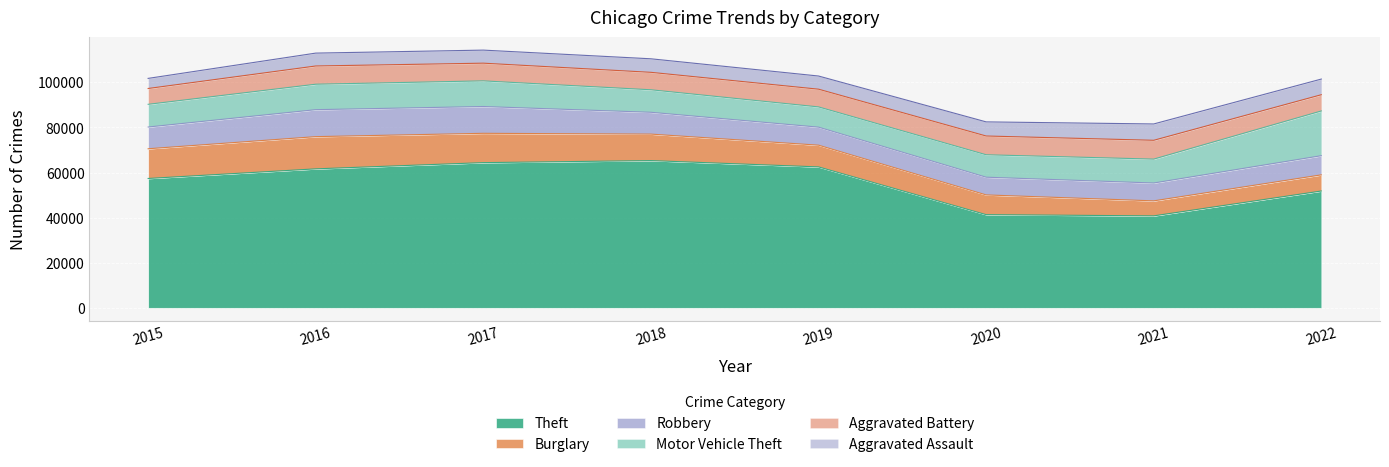

Which series has the largest range (max minus min)?

Theft